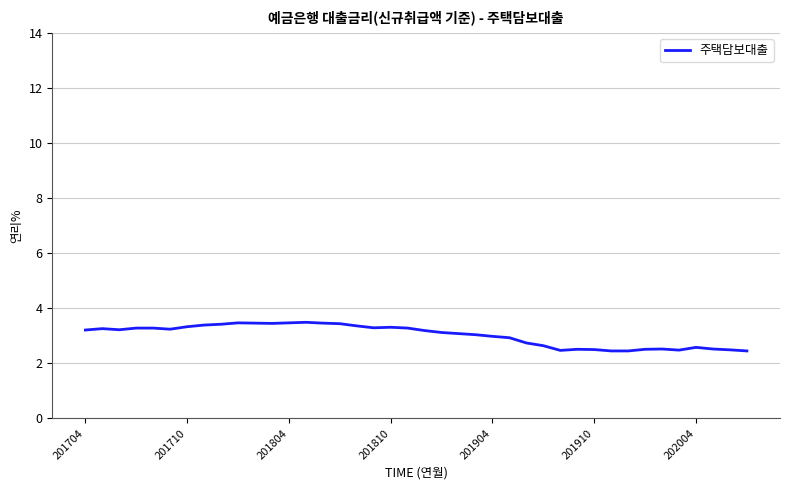

What is the difference between the maximum and minimum values?

1.0